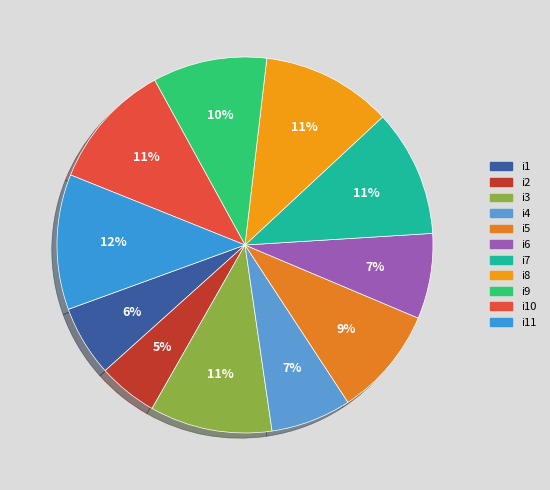

Rank the categories by value from lowest to highest.

i2, i1, i4, i6, i5, i9, i3, i7, i10, i8, i11